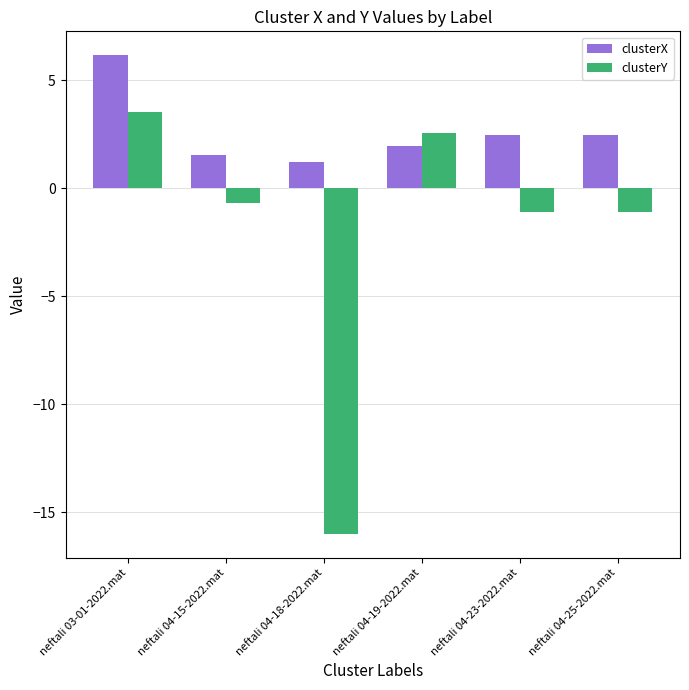

Reading left to right, extract all data points from this chart.

clusterX: neftali 03-01-2022.mat=6.2	neftali 04-15-2022.mat=1.5	neftali 04-18-2022.mat=1.2	neftali 04-19-2022.mat=2.0	neftali 04-23-2022.mat=2.5	neftali 04-25-2022.mat=2.5
clusterY: neftali 03-01-2022.mat=3.6	neftali 04-15-2022.mat=-0.7	neftali 04-18-2022.mat=-16.0	neftali 04-19-2022.mat=2.6	neftali 04-23-2022.mat=-1.1	neftali 04-25-2022.mat=-1.1